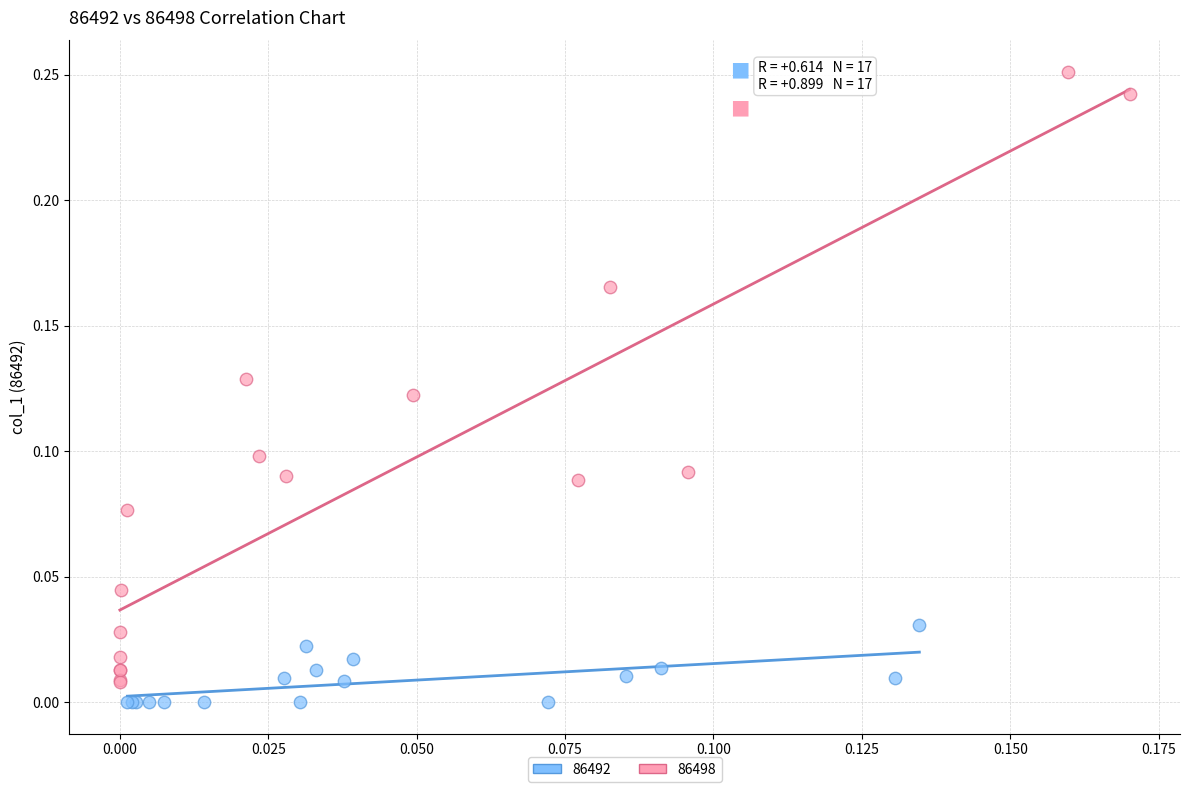

Which series reaches the maximum Y coordinate?

86498